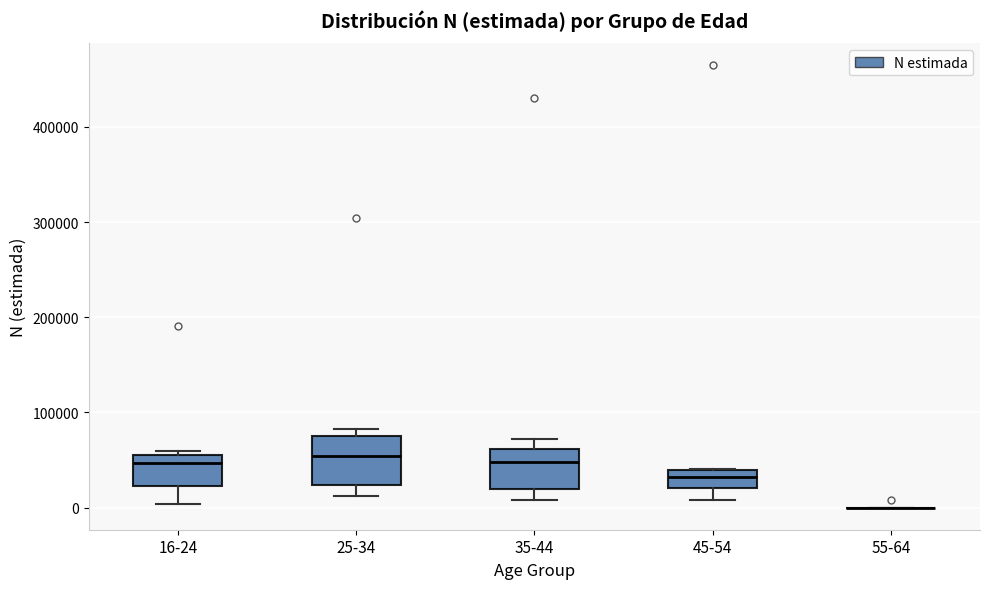

Where is the lower edge of the box for 25-34 on the y-axis? The values are not printed on the chart, so give them approximately, as read against the axis.

20000